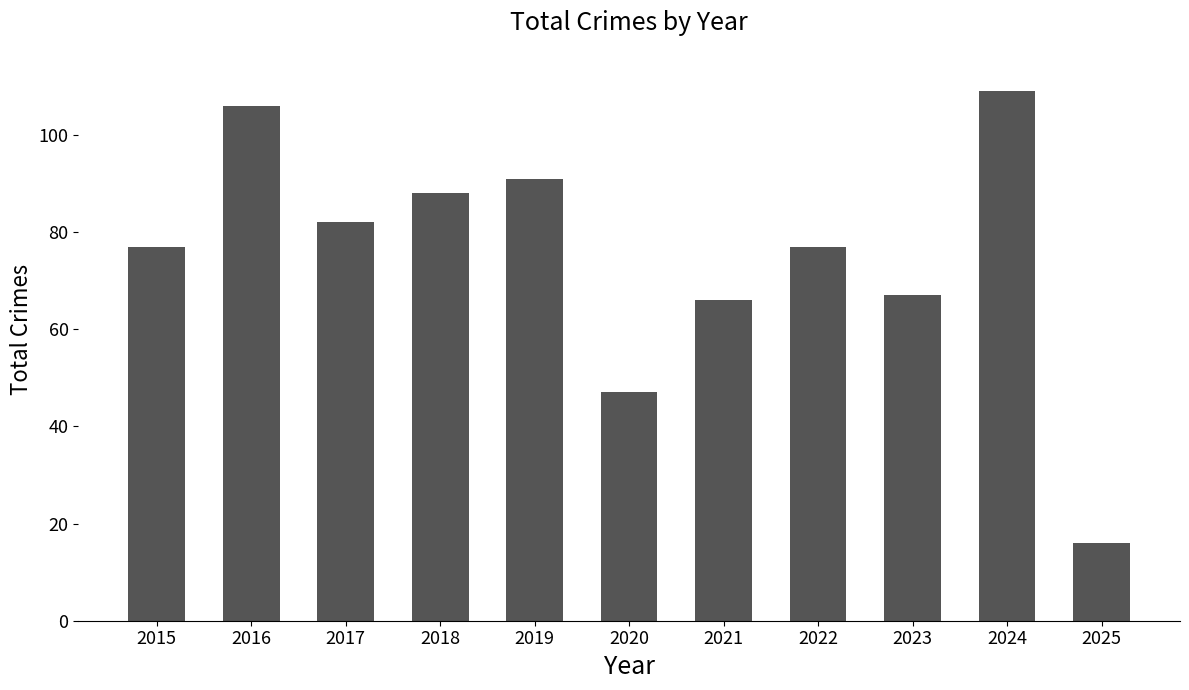

What is the difference between the second highest and second lowest values?

59